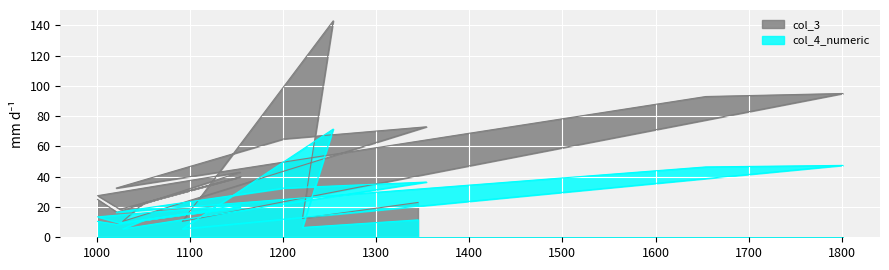

What is the average value of the col_3 series?

44.2